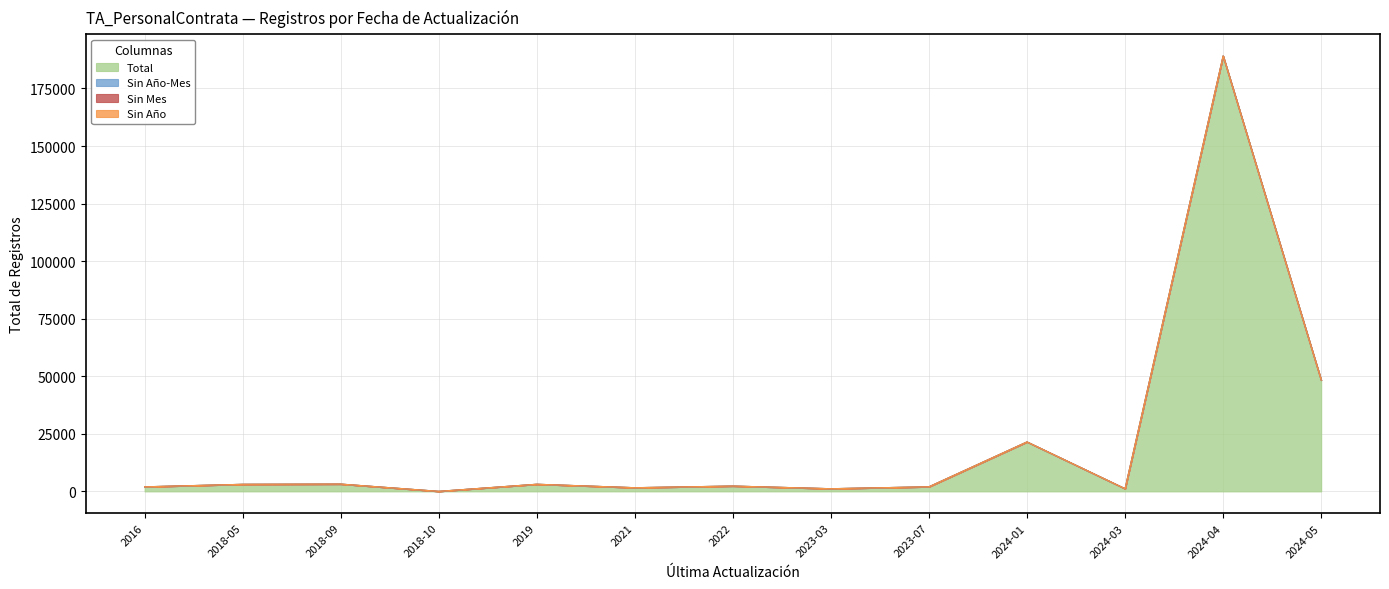

How many series are shown in this chart?

4